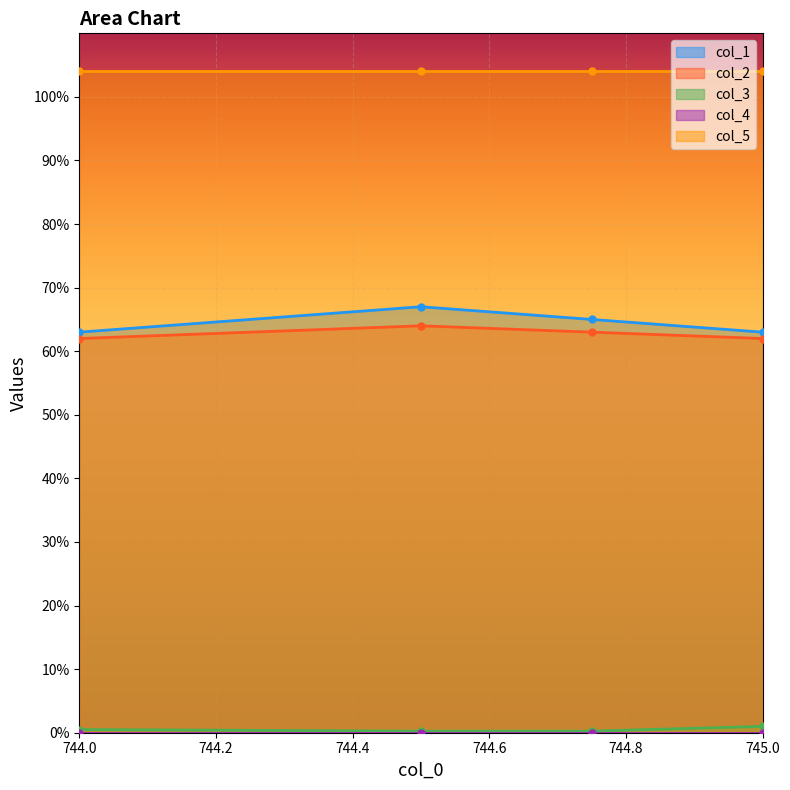

The value of col_1 at 745.0 is 63.0. True or false?

True